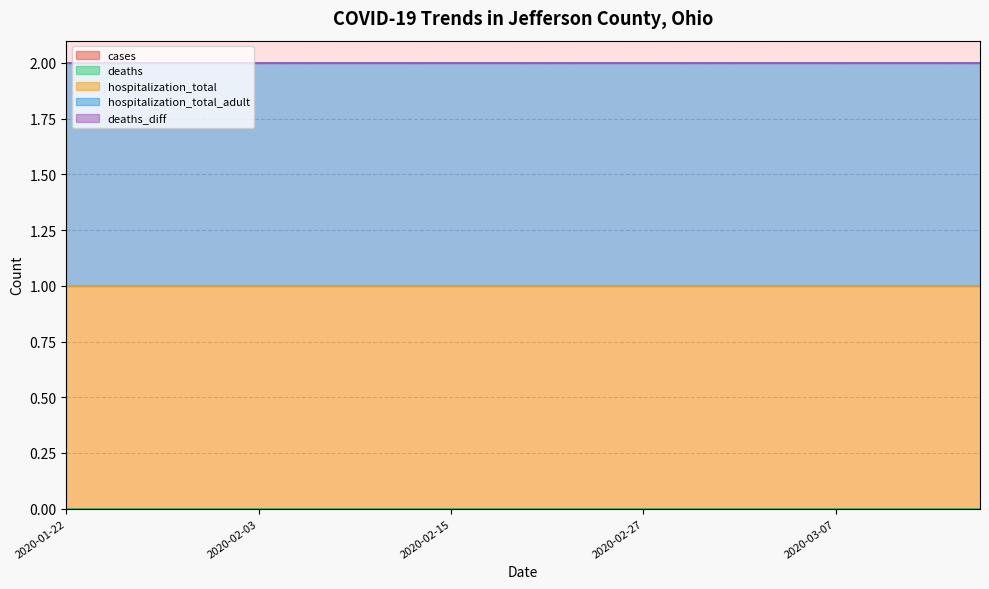

At how many categories does at least one series exceed 0?

20